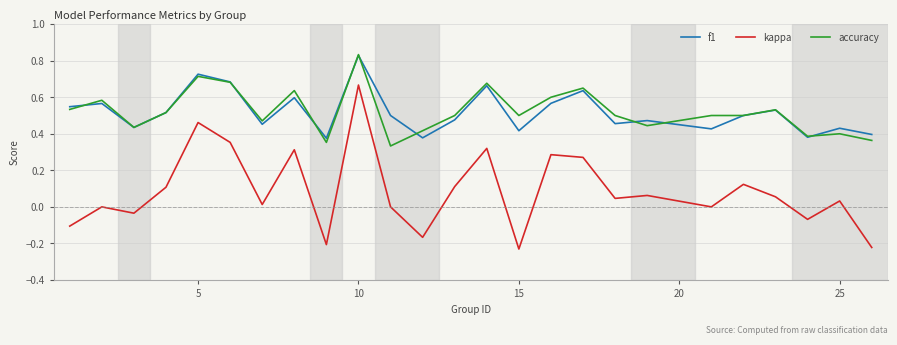

Which series has the widest spread of values?

kappa